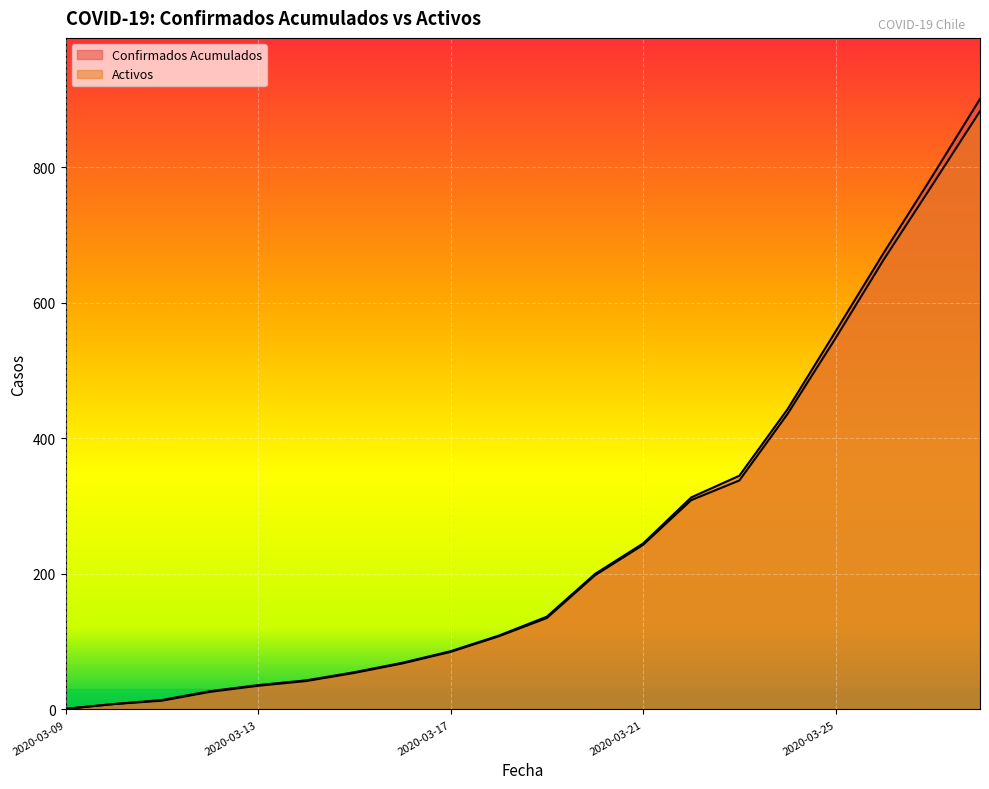

Is the value of Confirmados Acumulados at 2020-03-24 greater than the value of Activos at 2020-03-18?

Yes